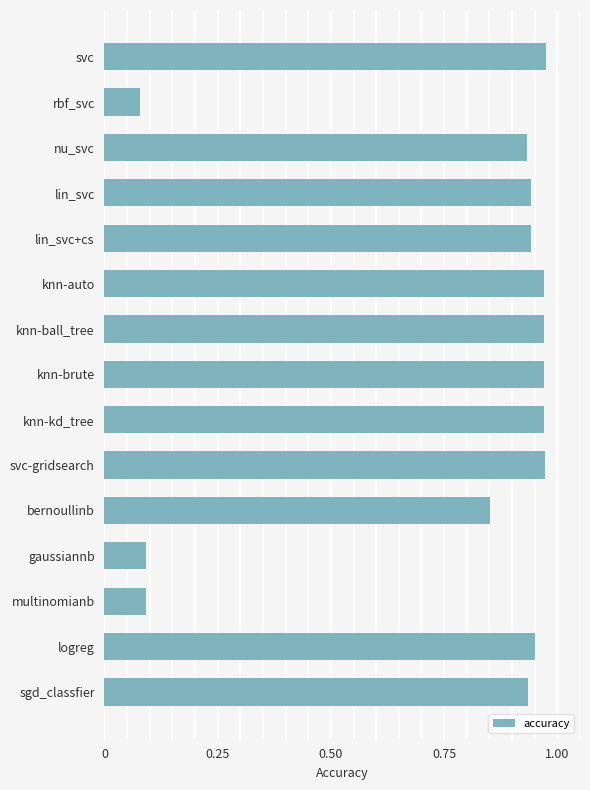

What is the sum of all values?

11.6